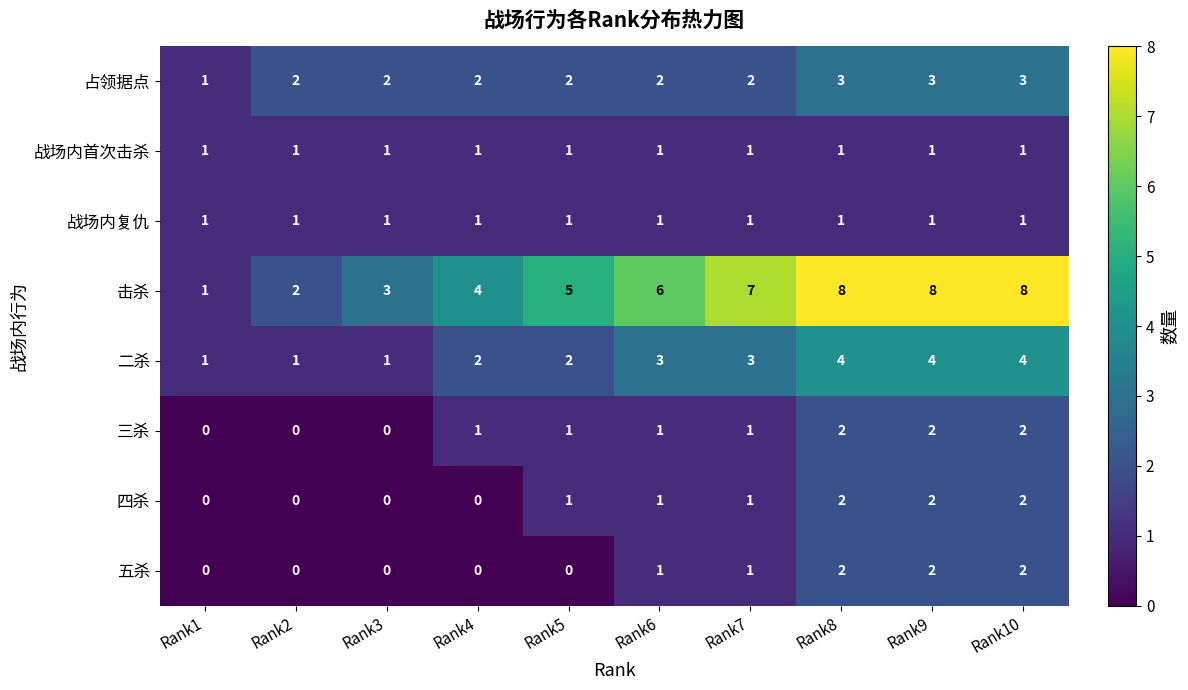

True or false: 二杀 has a value of 2 at Rank5.

True